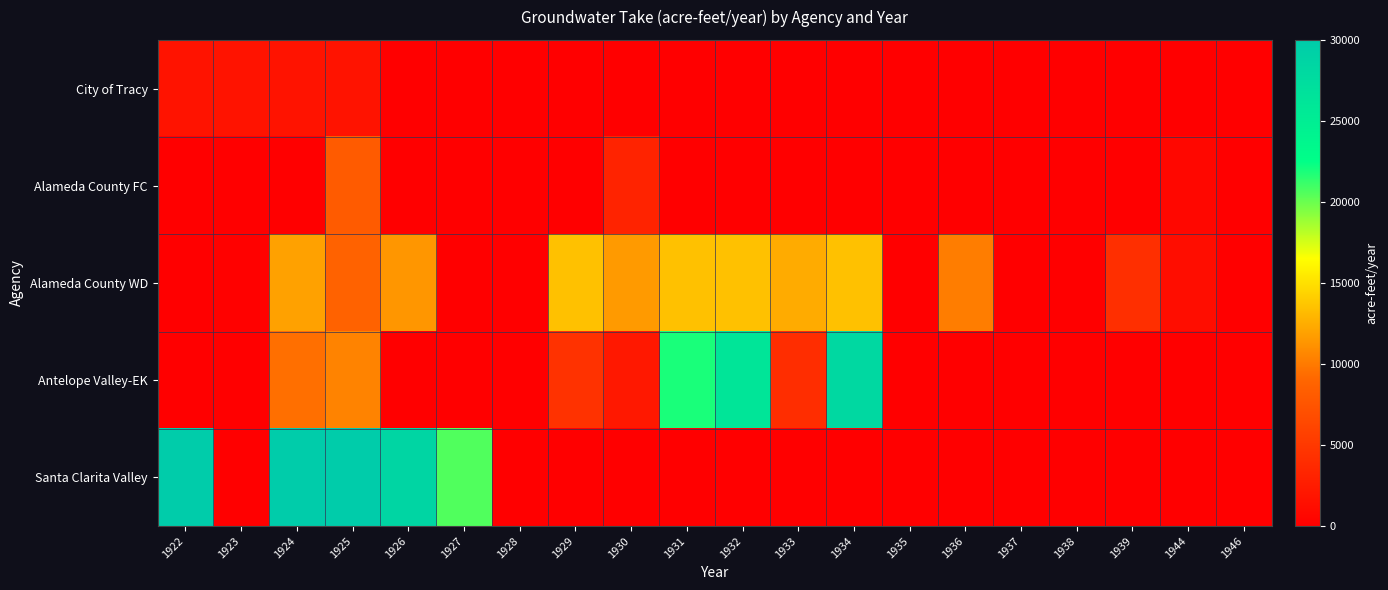

At 1931, list the series in order from smallest to largest.

City of Tracy, Alameda County FC, Santa Clarita Valley, Alameda County WD, Antelope Valley-EK